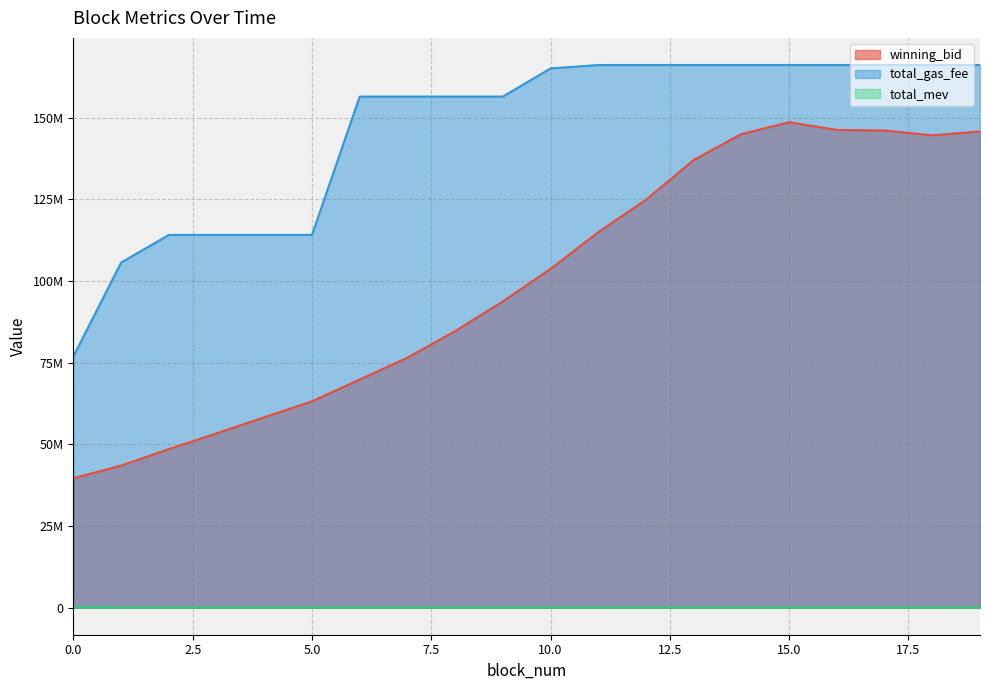

Does the chart display data point markers on the line(s)?

No